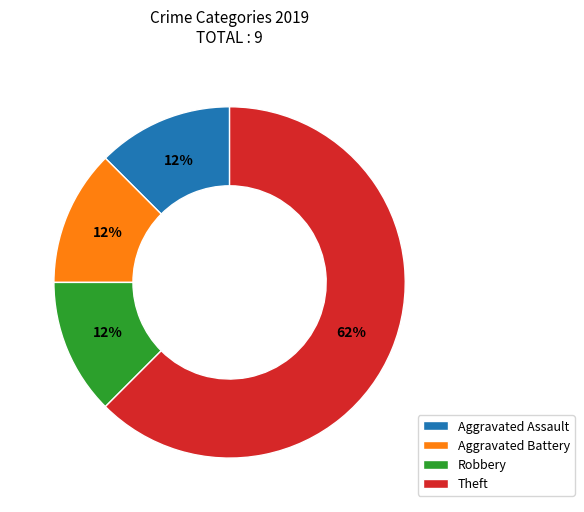

To the nearest percent, what is the average slice percentage?

25%